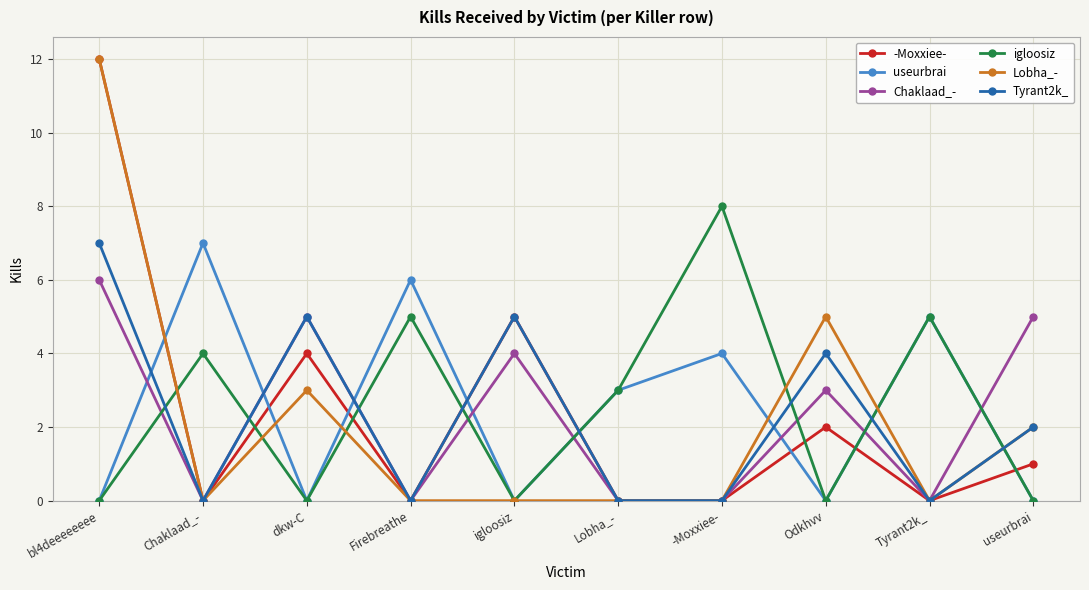

Is it true that useurbrai equals 2 at bl4deeeeeeee?

False